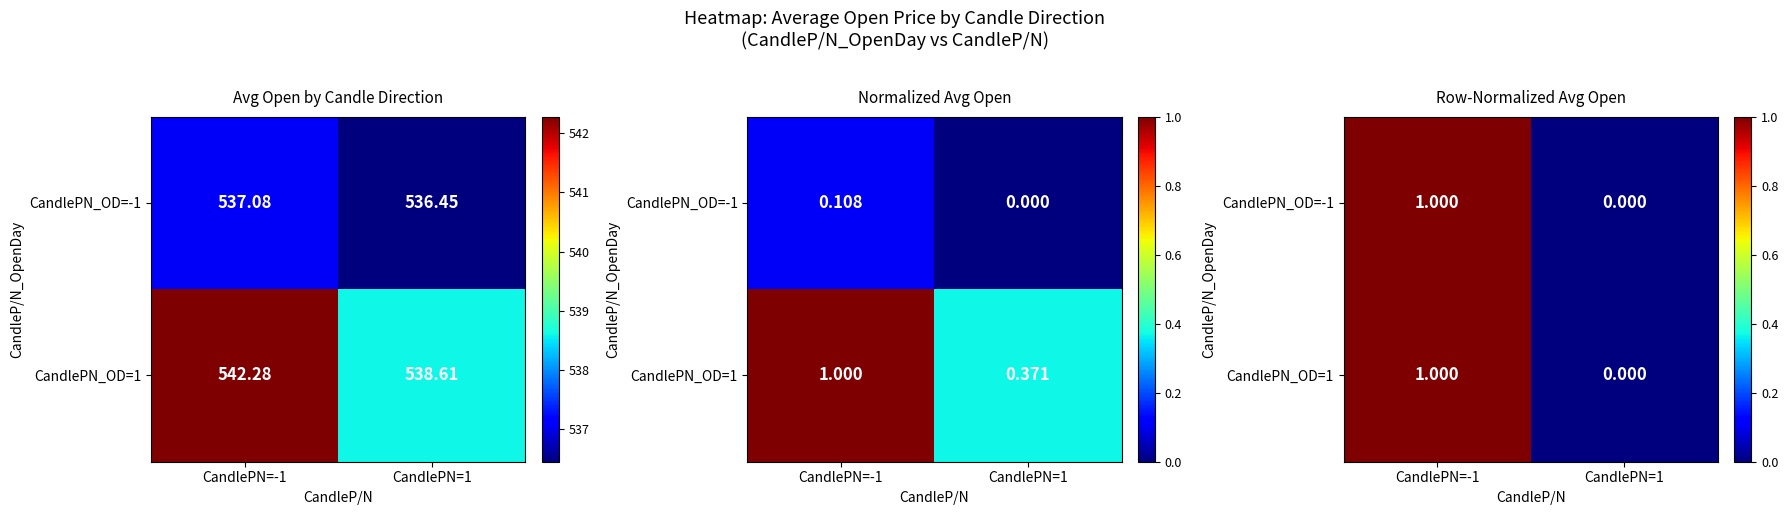

List the labels in order of CandlePN_OD=1 value, largest first.

CandlePN=-1, CandlePN=1